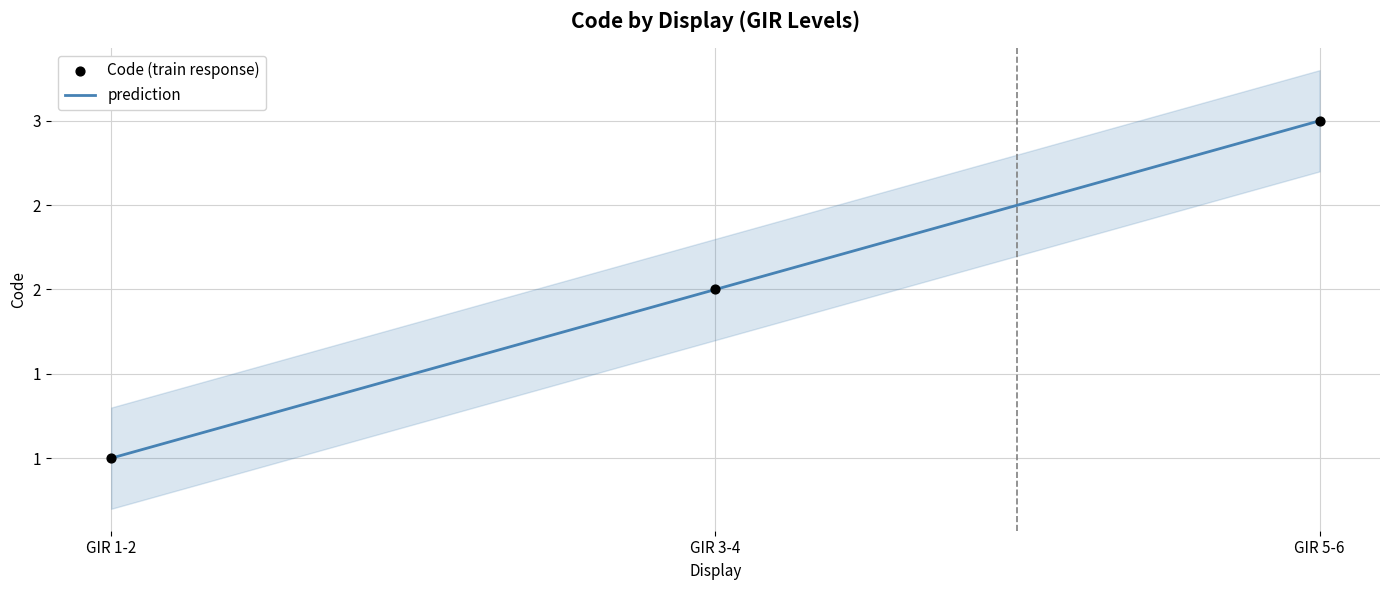

Which series has the largest total across all categories?

prediction